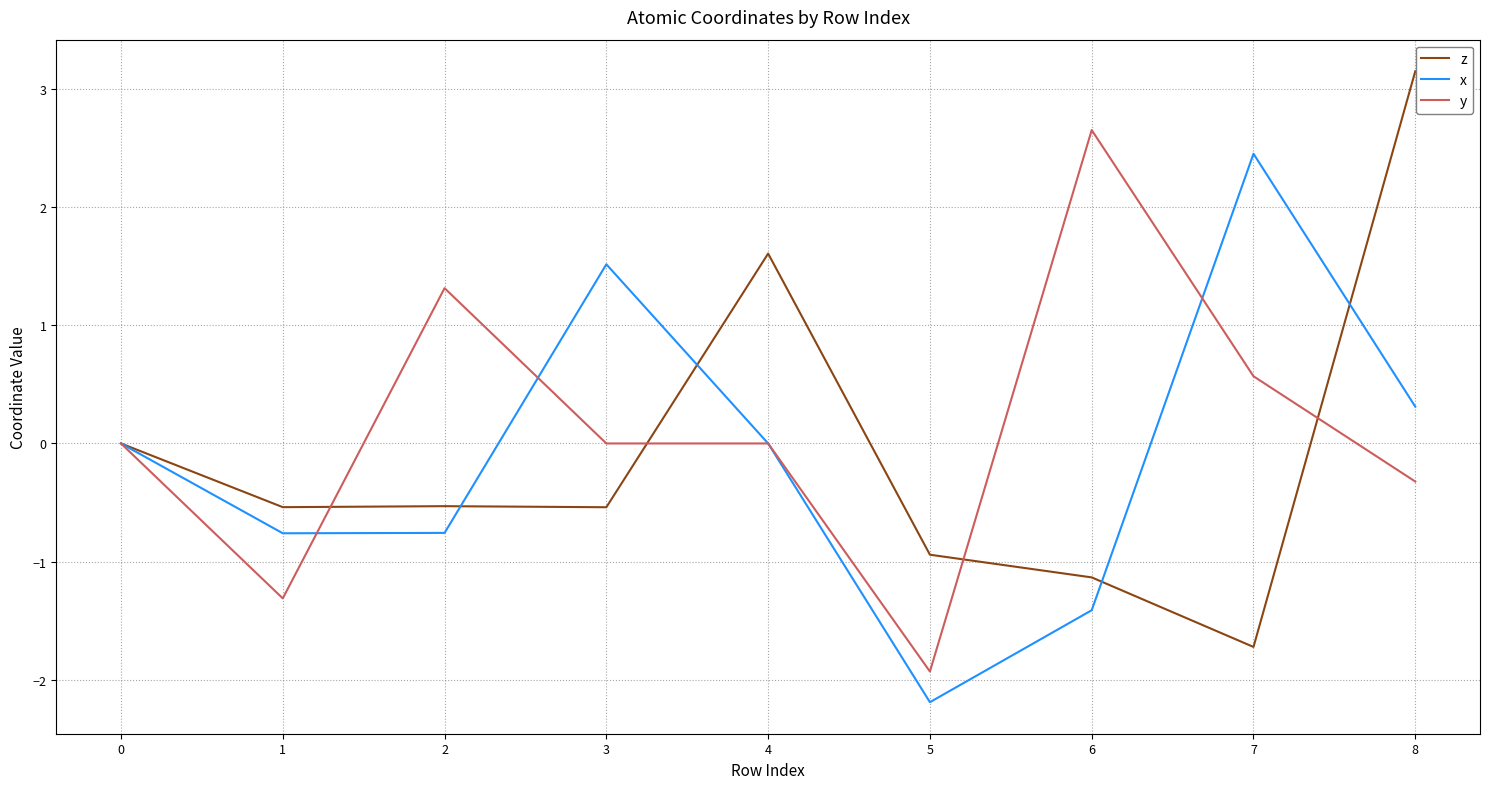

What is the spread (max minus min) of values at 4?

1.6